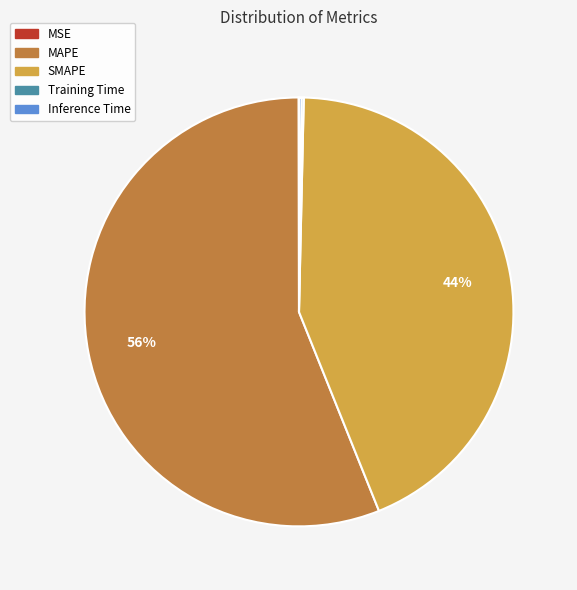

Approximately how many times larger is the value at MAPE compared to SMAPE?

1.3